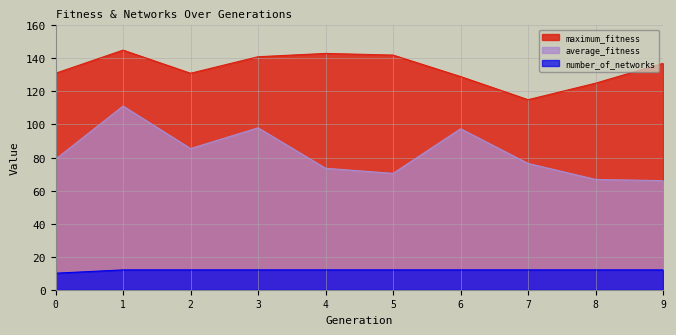

True or false: maximum_fitness and average_fitness cross at least once.

False